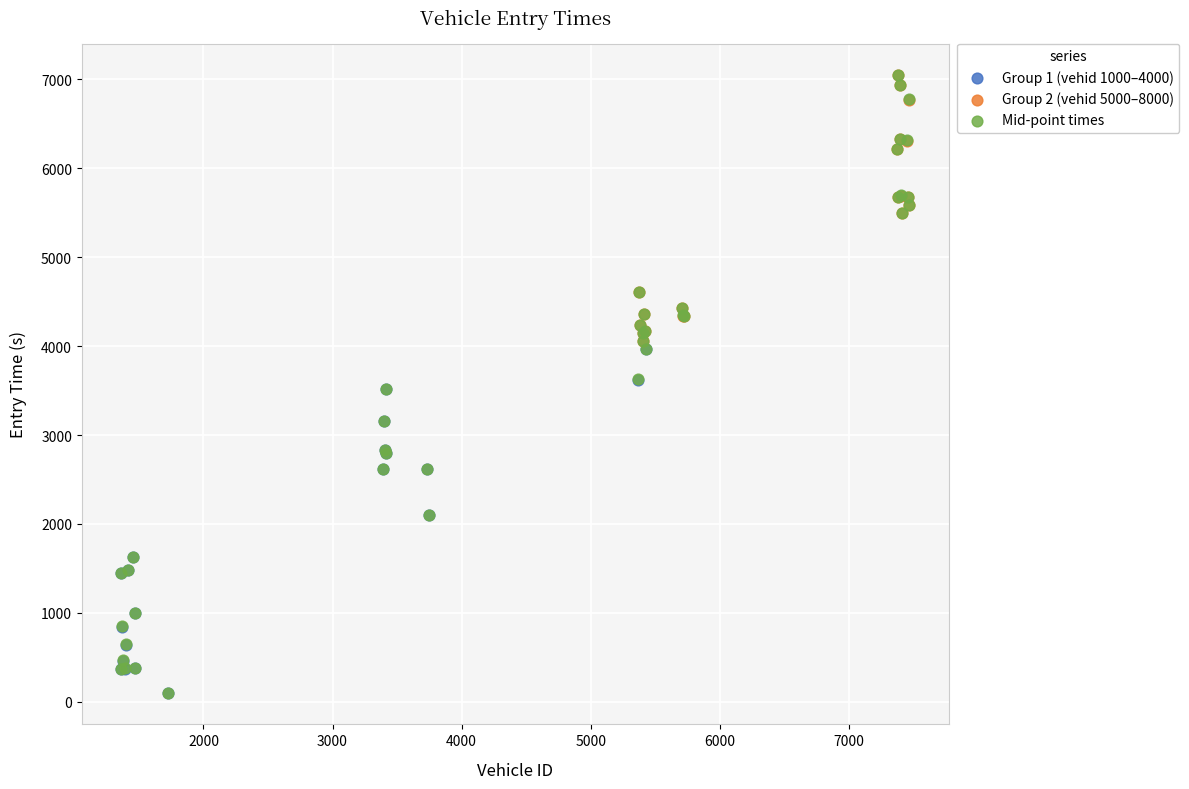

Which series has the largest Y range (max minus min)?

Mid-point times